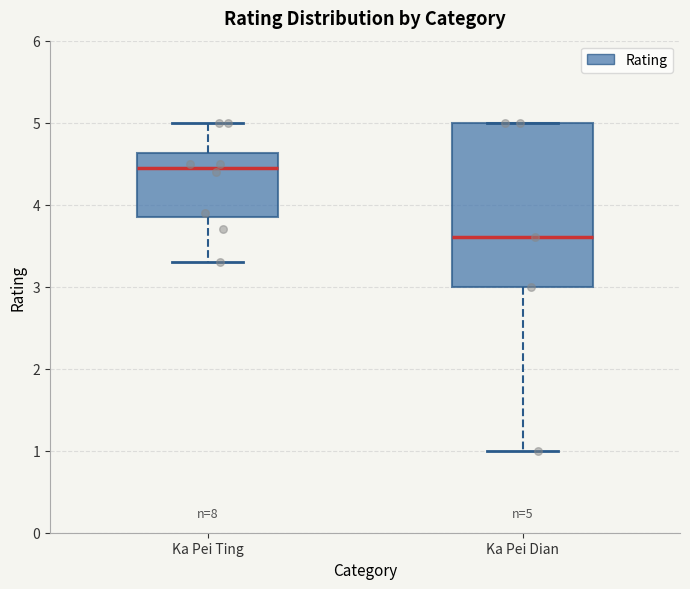

Which box is the tallest, from its lower edge to its upper edge?

Ka Pei Dian